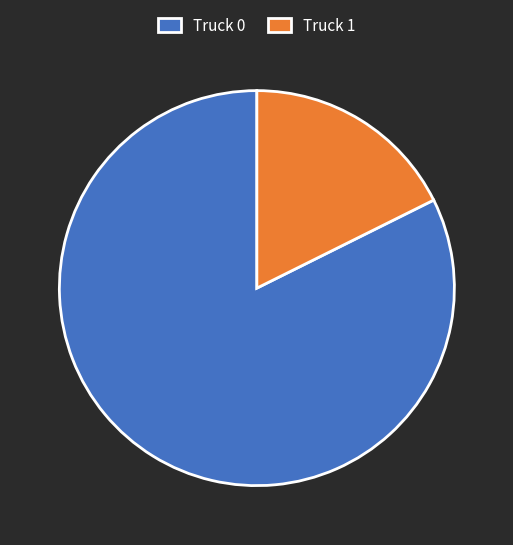

The Truck 1 slice represents 18% of the pie. True or false?

True